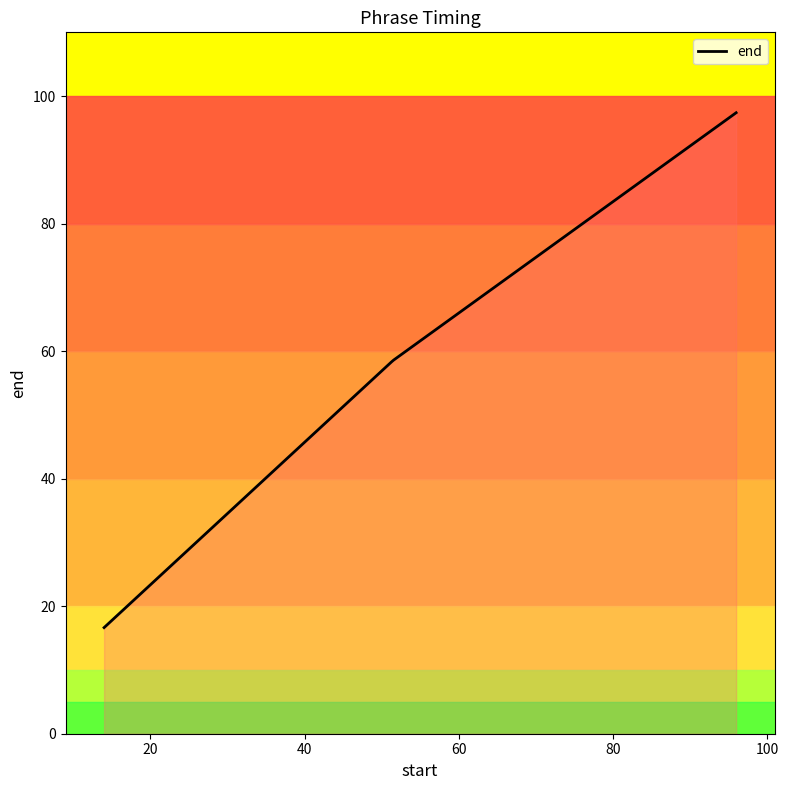

The chart shows a value of 136.5 at 95.93827632698678. True or false?

False